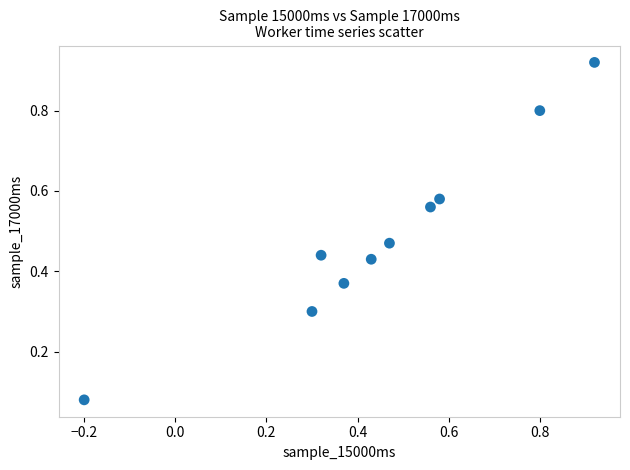

What is the range of X values (max minus min)?

1.1